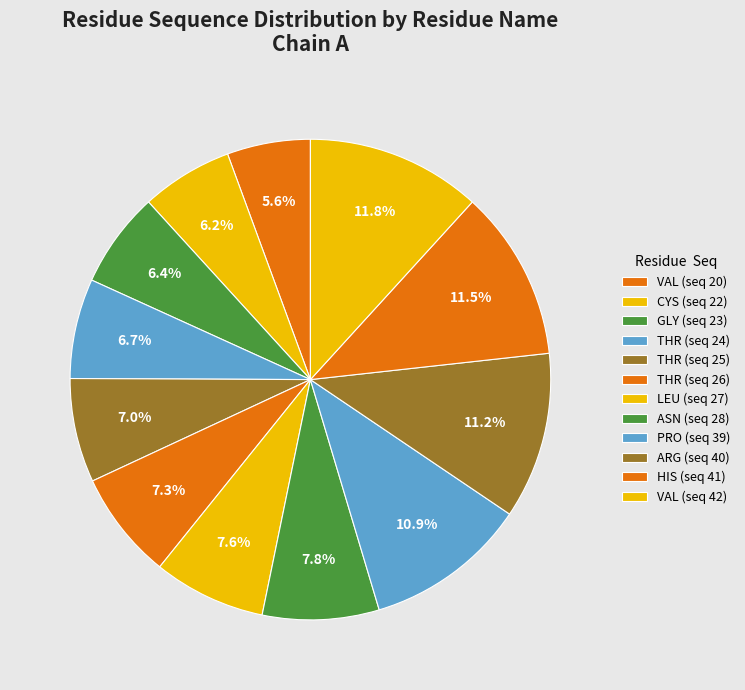

To the nearest percent, what is the average slice percentage?

8%